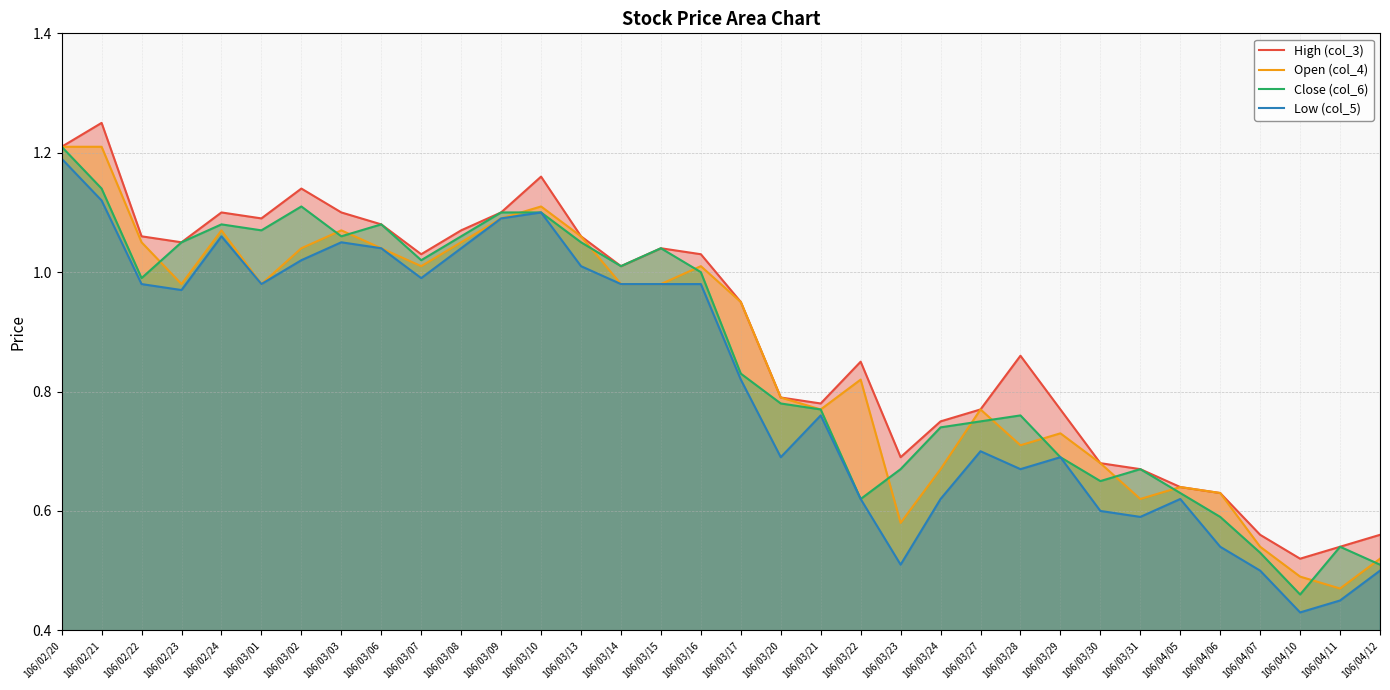

Does the chart display data point markers on the line(s)?

No